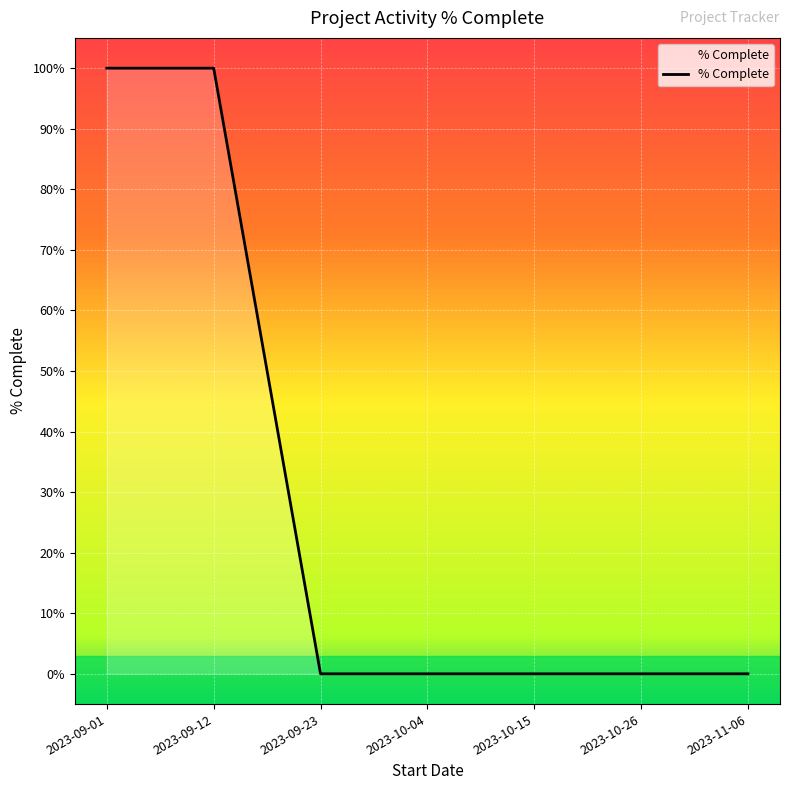

Reading left to right, extract all data points from this chart.

2023-09-01=1	2023-09-12=1	2023-09-23=0	2023-10-04=0	2023-10-15=0	2023-10-26=0	2023-11-06=0